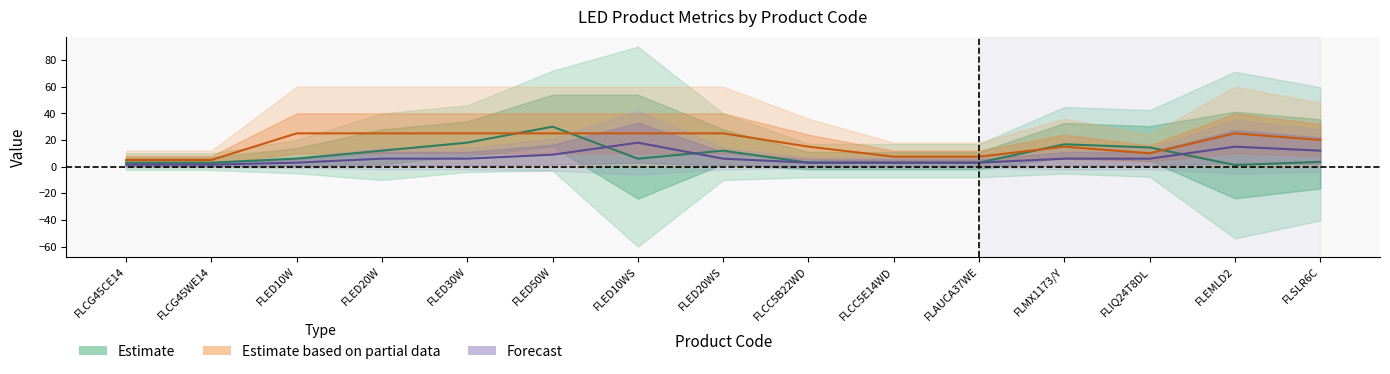

What is the highest value of the Estimate series?

30.0